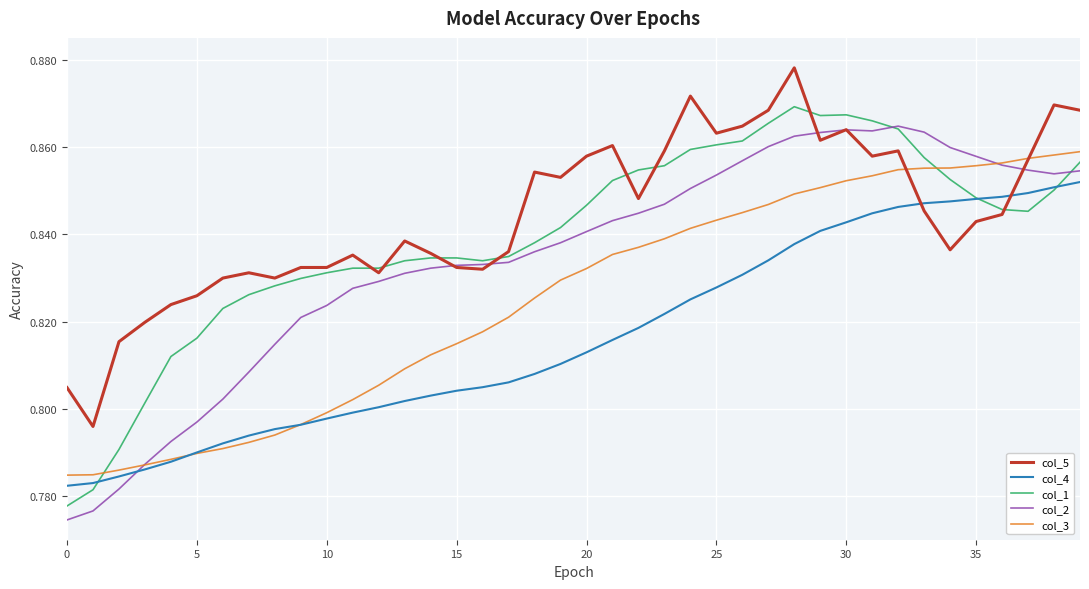

What is the difference between the maximum and minimum values in the col_1 series?

0.1